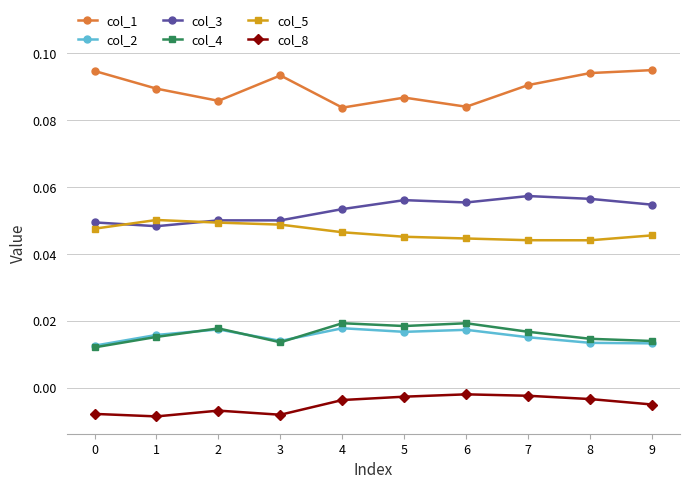

Is the value of col_5 at 5 greater than the value of col_2 at 7?

Yes